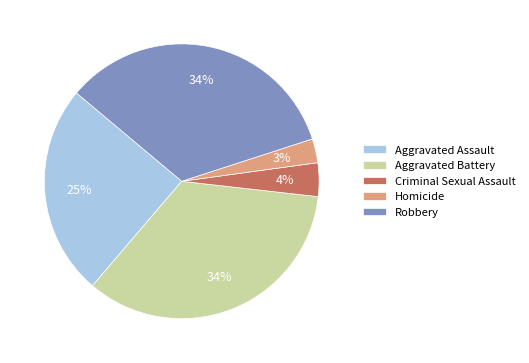

Is it true that Criminal Sexual Assault is 4% of the pie?

True